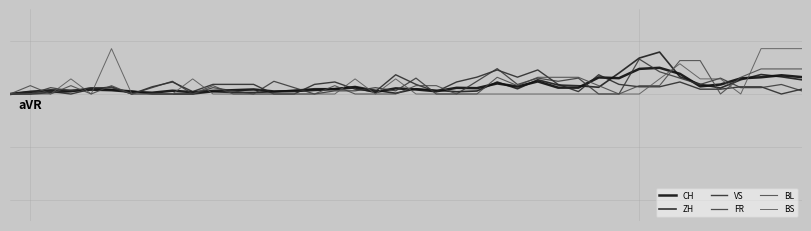

Reading left to right, transcribe all the data shown in this chart.

CH: 0.0	0.0	0.0	0.0	0.0	0.0	0.0	0.0	0.0	0.0	0.0	0.0	0.0	0.0	0.0	0.0	0.0	0.1	0.0	0.1	0.0	0.0	0.1	0.1	0.1	0.1	0.1	0.1	0.1	0.2	0.1	0.2	0.2	0.2	0.1	0.1	0.1	0.2	0.2	0.2
ZH: 0.0	0.0	0.0	0.0	0.1	0.0	0.0	0.0	0.0	0.0	0.0	0.0	0.0	0.0	0.0	0.0	0.0	0.1	0.0	0.0	0.0	0.0	0.0	0.0	0.1	0.0	0.1	0.1	0.1	0.1	0.2	0.3	0.4	0.2	0.1	0.1	0.1	0.2	0.2	0.1
VS: 0.0	0.0	0.0	0.0	0.0	0.1	0.0	0.1	0.1	0.0	0.1	0.1	0.1	0.0	0.0	0.1	0.1	0.0	0.0	0.2	0.1	0.0	0.1	0.2	0.2	0.2	0.2	0.1	0.0	0.2	0.1	0.1	0.1	0.1	0.0	0.0	0.1	0.1	0.0	0.0
FR: 0.0	0.0	0.1	0.0	0.1	0.1	0.0	0.1	0.1	0.0	0.1	0.0	0.0	0.1	0.1	0.0	0.0	0.0	0.1	0.0	0.1	0.0	0.0	0.1	0.2	0.1	0.2	0.1	0.1	0.0	0.0	0.3	0.2	0.1	0.1	0.2	0.1	0.1	0.1	0.0
BL: 0.0	0.1	0.0	0.1	0.0	0.1	0.0	0.0	0.0	0.0	0.1	0.0	0.0	0.0	0.0	0.0	0.1	0.0	0.0	0.0	0.1	0.1	0.0	0.0	0.2	0.1	0.2	0.2	0.2	0.1	0.0	0.1	0.1	0.3	0.3	0.0	0.2	0.2	0.2	0.2
BS: 0.0	0.0	0.0	0.1	0.0	0.4	0.0	0.0	0.0	0.1	0.0	0.0	0.0	0.0	0.0	0.0	0.0	0.1	0.0	0.1	0.0	0.0	0.0	0.0	0.0	0.0	0.0	0.0	0.0	0.0	0.0	0.0	0.1	0.3	0.1	0.1	0.0	0.4	0.4	0.4